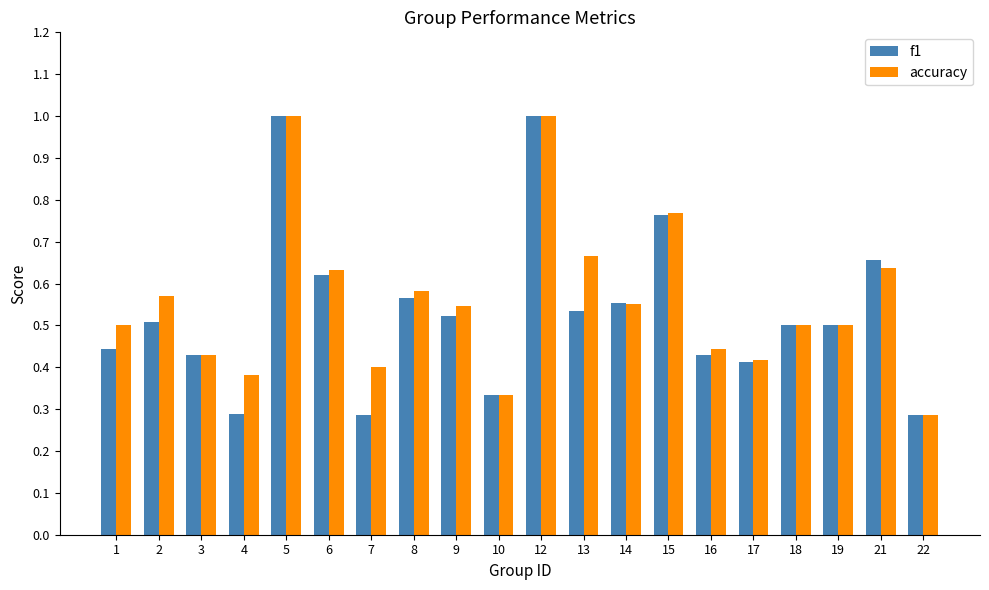

What are all the series names shown in the legend?

f1, accuracy